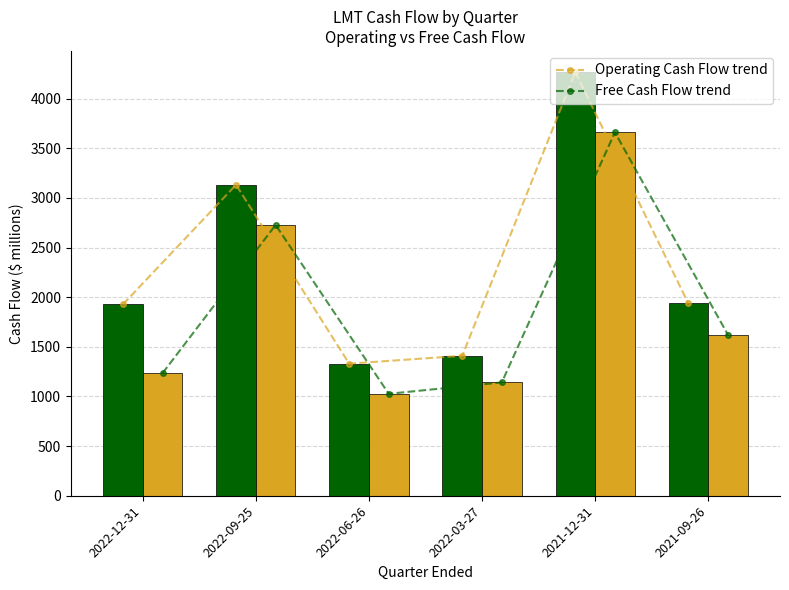

Does the chart contain stacked bars?

No